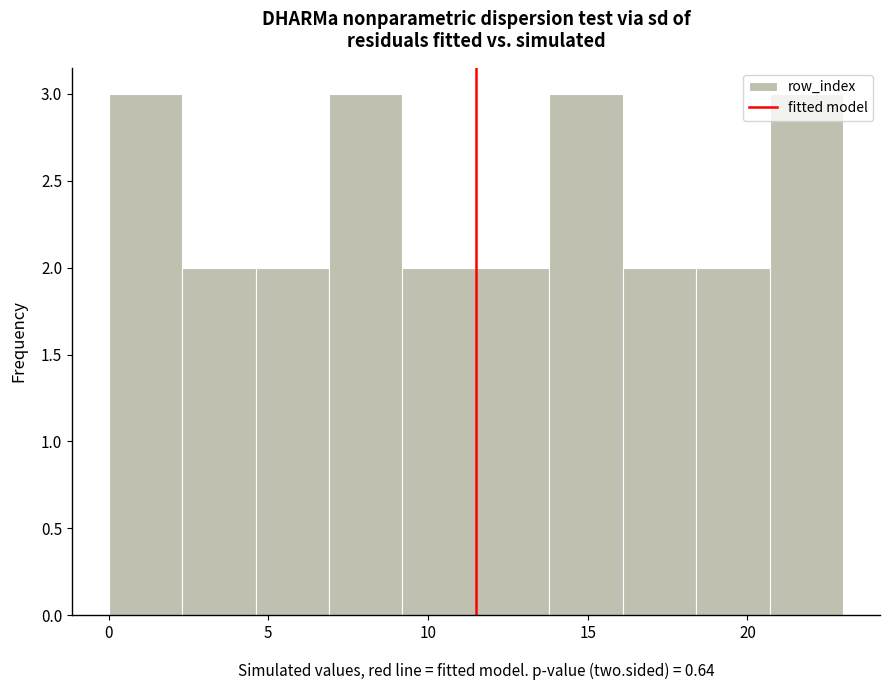

How tall is the bar that spans 18.4 to 20.7 on the x-axis? Neither the bar edges nor the heights are printed on the chart, so give them approximately, as read against the axes.

2